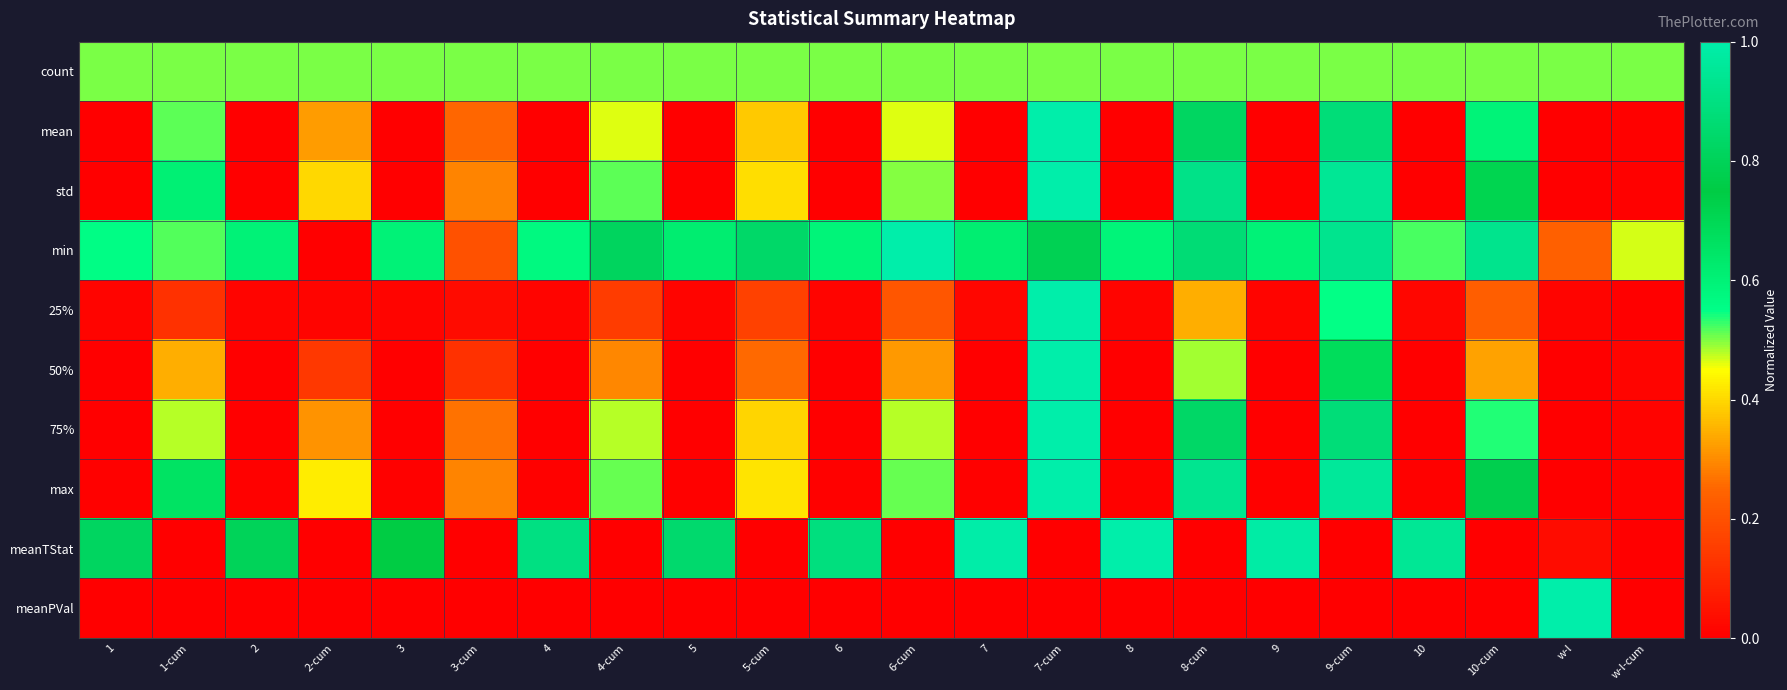

Reading left to right, transcribe all the data shown in this chart.

count: 1=0.5	1-cum=0.5	2=0.5	2-cum=0.5	3=0.5	3-cum=0.5	4=0.5	4-cum=0.5	5=0.5	5-cum=0.5	6=0.5	6-cum=0.5	7=0.5	7-cum=0.5	8=0.5	8-cum=0.5	9=0.5	9-cum=0.5	10=0.5	10-cum=0.5	w-l=0.5	w-l-cum=0.5
mean: 1=0.0	1-cum=0.5	2=0.0	2-cum=0.3	3=0.0	3-cum=0.3	4=0.0	4-cum=0.5	5=0.0	5-cum=0.4	6=0.0	6-cum=0.5	7=0.0	7-cum=1.0	8=0.0	8-cum=0.8	9=0.0	9-cum=0.9	10=0.0	10-cum=0.6	w-l=0.0	w-l-cum=0.0
std: 1=0.0	1-cum=0.6	2=0.0	2-cum=0.4	3=0.0	3-cum=0.3	4=0.0	4-cum=0.5	5=0.0	5-cum=0.4	6=0.0	6-cum=0.5	7=0.0	7-cum=1.0	8=0.0	8-cum=0.9	9=0.0	9-cum=0.9	10=0.0	10-cum=0.7	w-l=0.0	w-l-cum=0.0
min: 1=0.6	1-cum=0.5	2=0.6	2-cum=0.0	3=0.6	3-cum=0.2	4=0.6	4-cum=0.8	5=0.6	5-cum=0.8	6=0.6	6-cum=1.0	7=0.6	7-cum=0.8	8=0.6	8-cum=0.9	9=0.6	9-cum=0.9	10=0.5	10-cum=0.9	w-l=0.2	w-l-cum=0.5
25%: 1=0.0	1-cum=0.1	2=0.0	2-cum=0.0	3=0.0	3-cum=0.0	4=0.0	4-cum=0.2	5=0.0	5-cum=0.2	6=0.0	6-cum=0.2	7=0.0	7-cum=1.0	8=0.0	8-cum=0.3	9=0.0	9-cum=0.5	10=0.0	10-cum=0.2	w-l=0.0	w-l-cum=0.0
50%: 1=0.0	1-cum=0.3	2=0.0	2-cum=0.1	3=0.0	3-cum=0.1	4=0.0	4-cum=0.3	5=0.0	5-cum=0.3	6=0.0	6-cum=0.3	7=0.0	7-cum=1.0	8=0.0	8-cum=0.5	9=0.0	9-cum=0.7	10=0.0	10-cum=0.3	w-l=0.0	w-l-cum=0.0
75%: 1=0.0	1-cum=0.5	2=0.0	2-cum=0.3	3=0.0	3-cum=0.3	4=0.0	4-cum=0.5	5=0.0	5-cum=0.4	6=0.0	6-cum=0.5	7=0.0	7-cum=1.0	8=0.0	8-cum=0.8	9=0.0	9-cum=0.9	10=0.0	10-cum=0.5	w-l=0.0	w-l-cum=0.0
max: 1=0.0	1-cum=0.7	2=0.0	2-cum=0.4	3=0.0	3-cum=0.3	4=0.0	4-cum=0.5	5=0.0	5-cum=0.4	6=0.0	6-cum=0.5	7=0.0	7-cum=1.0	8=0.0	8-cum=0.9	9=0.0	9-cum=1.0	10=0.0	10-cum=0.8	w-l=0.0	w-l-cum=0.0
meanTStat: 1=0.8	1-cum=0.0	2=0.8	2-cum=0.0	3=0.7	3-cum=0.0	4=0.9	4-cum=0.0	5=0.8	5-cum=0.0	6=0.9	6-cum=0.0	7=1.0	7-cum=0.0	8=1.0	8-cum=0.0	9=1.0	9-cum=0.0	10=0.9	10-cum=0.0	w-l=0.0	w-l-cum=0.0
meanPVal: 1=0.0	1-cum=0.0	2=0.0	2-cum=0.0	3=0.0	3-cum=0.0	4=0.0	4-cum=0.0	5=0.0	5-cum=0.0	6=0.0	6-cum=0.0	7=0.0	7-cum=0.0	8=0.0	8-cum=0.0	9=0.0	9-cum=0.0	10=0.0	10-cum=0.0	w-l=1.0	w-l-cum=0.0